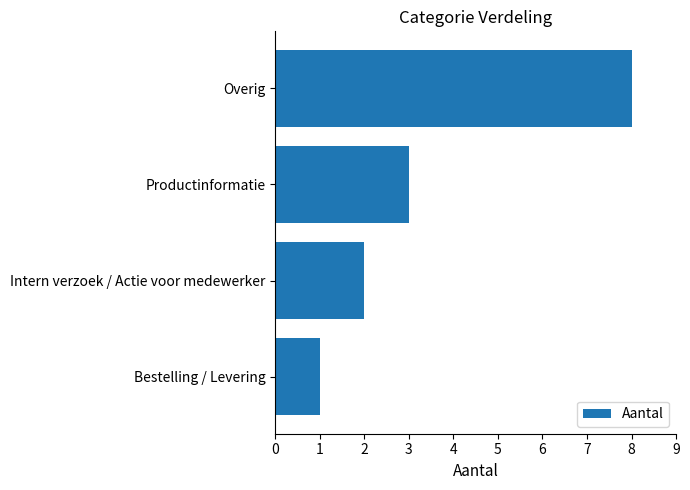

Rank the categories by value from lowest to highest.

Bestelling / Levering, Intern verzoek / Actie voor medewerker, Productinformatie, Overig